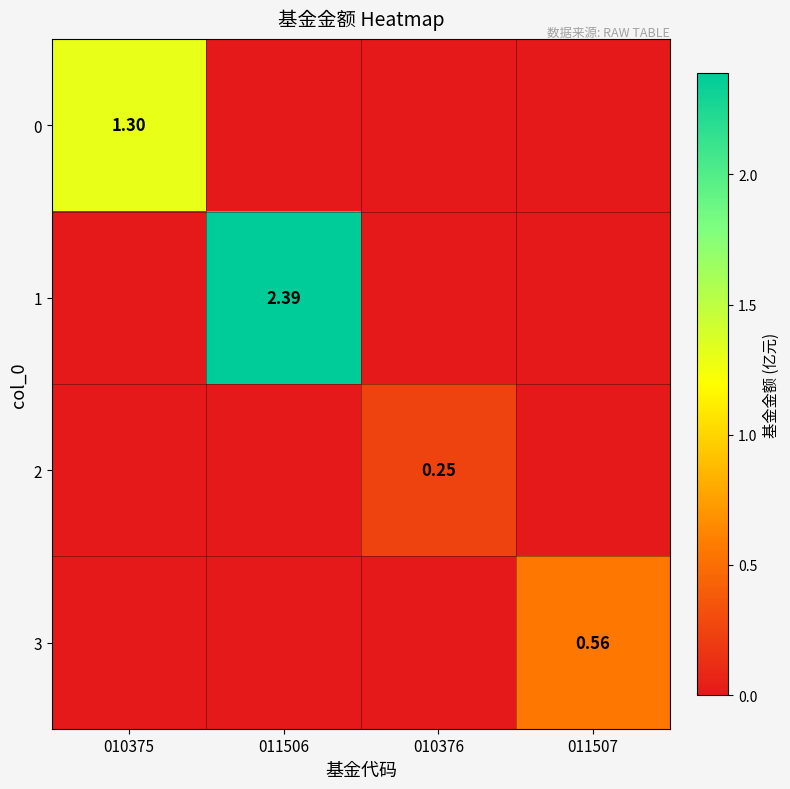

What is the total value across all series at 011507?

0.6